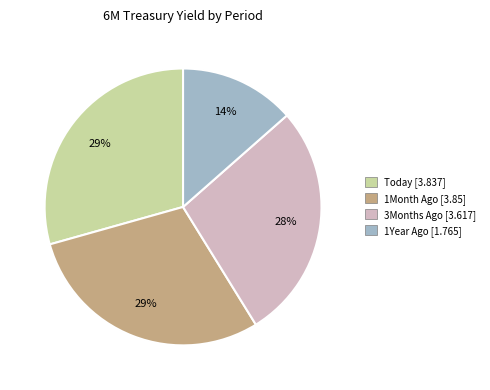

Is the sum of 1Month Ago and 1Year Ago greater than half?

No